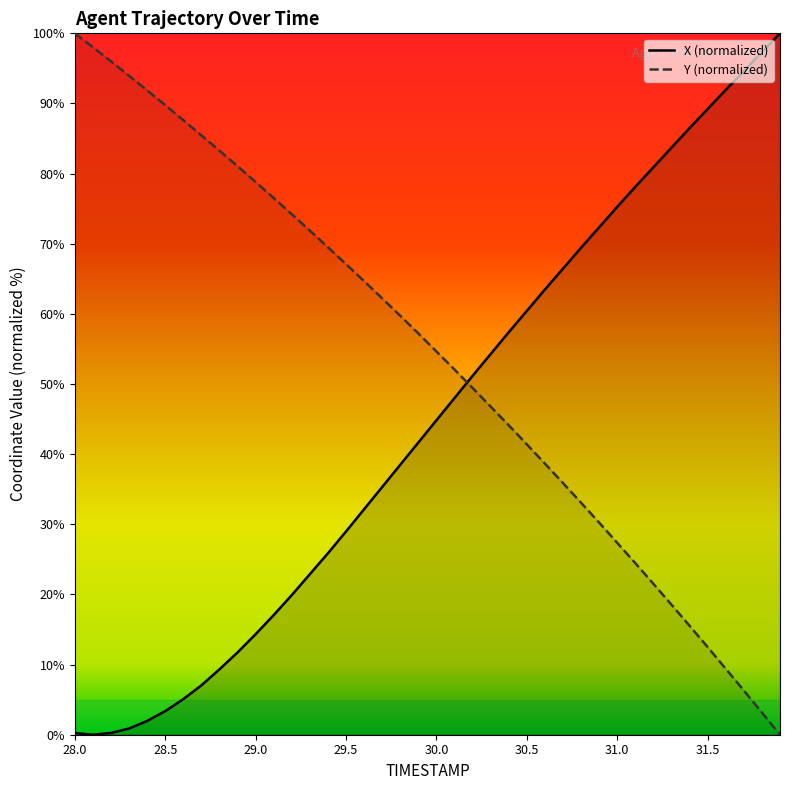

How many values in X are above zero?

39